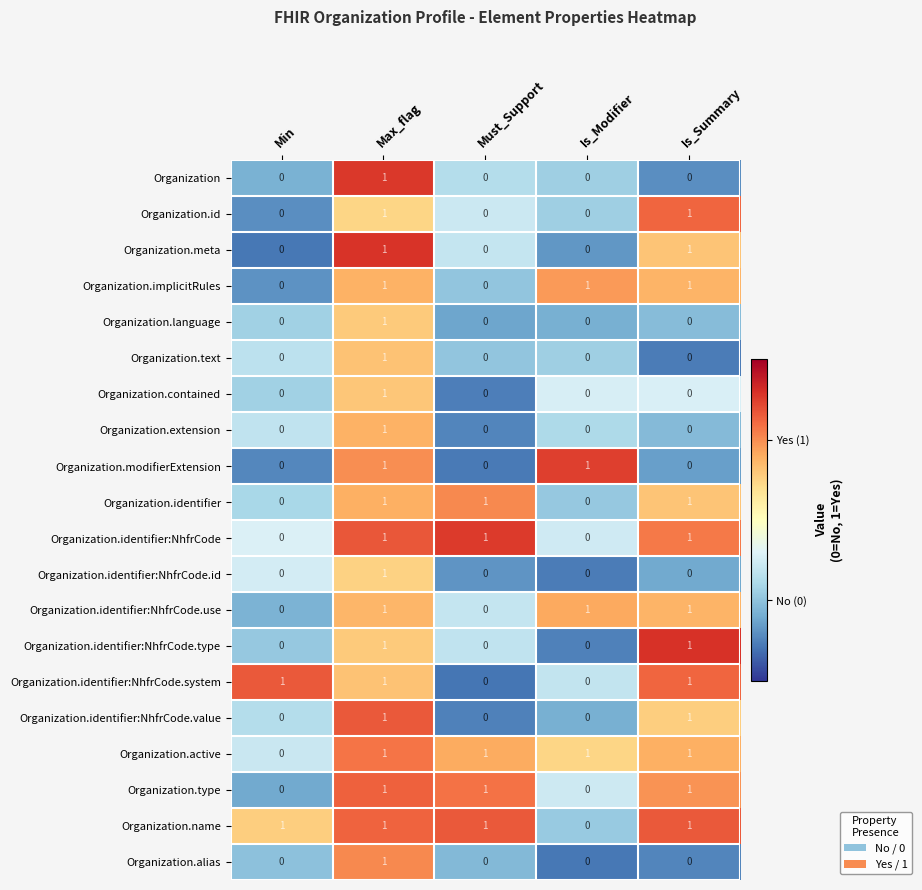

The value of Organization.identifier:NhfrCode.system at Is_Modifier is 0. True or false?

True